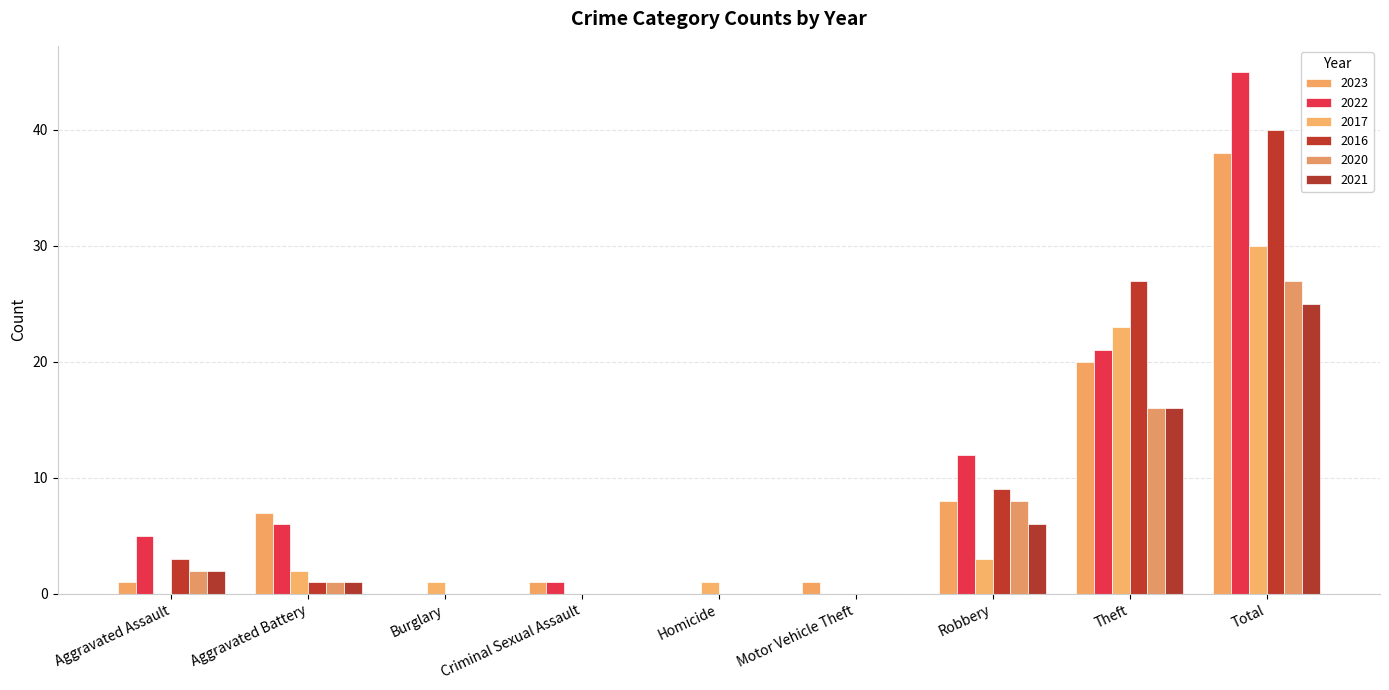

At which category does the chart reach its peak across all series?

Total